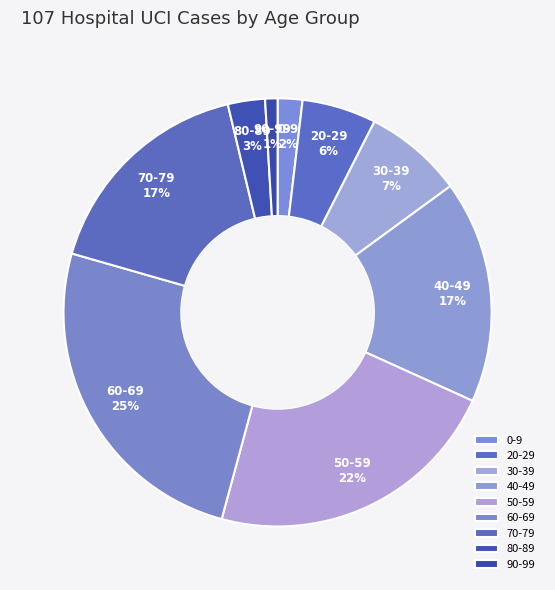

What percentage is the 20-29 slice, to the nearest percent?

6%